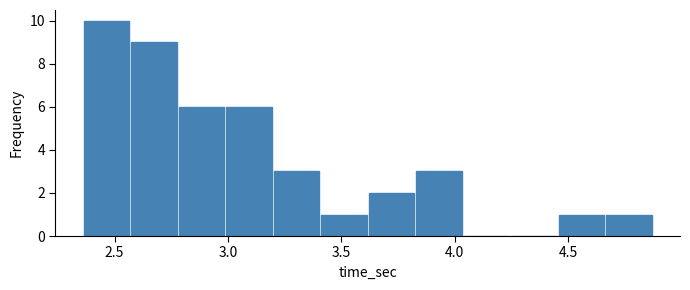

Reading left to right, list every bar in this chart as the range it spans on the x-axis followed by its height. Neither the bar edges nor the heights are printed on the chart, so give them approximately, as read against the axes.

2.35 to 2.55: 10
2.55 to 2.80: 9
2.80 to 3.00: 6
3.00 to 3.20: 6
3.20 to 3.40: 3
3.40 to 3.60: 1
3.60 to 3.85: 2
3.85 to 4.05: 3
4.05 to 4.25: 0
4.25 to 4.45: 0
4.45 to 4.65: 1
4.65 to 4.85: 1